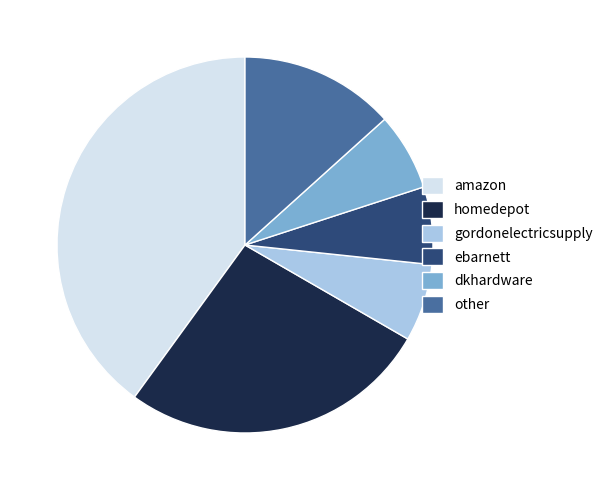

How many segments does this pie chart have?

6